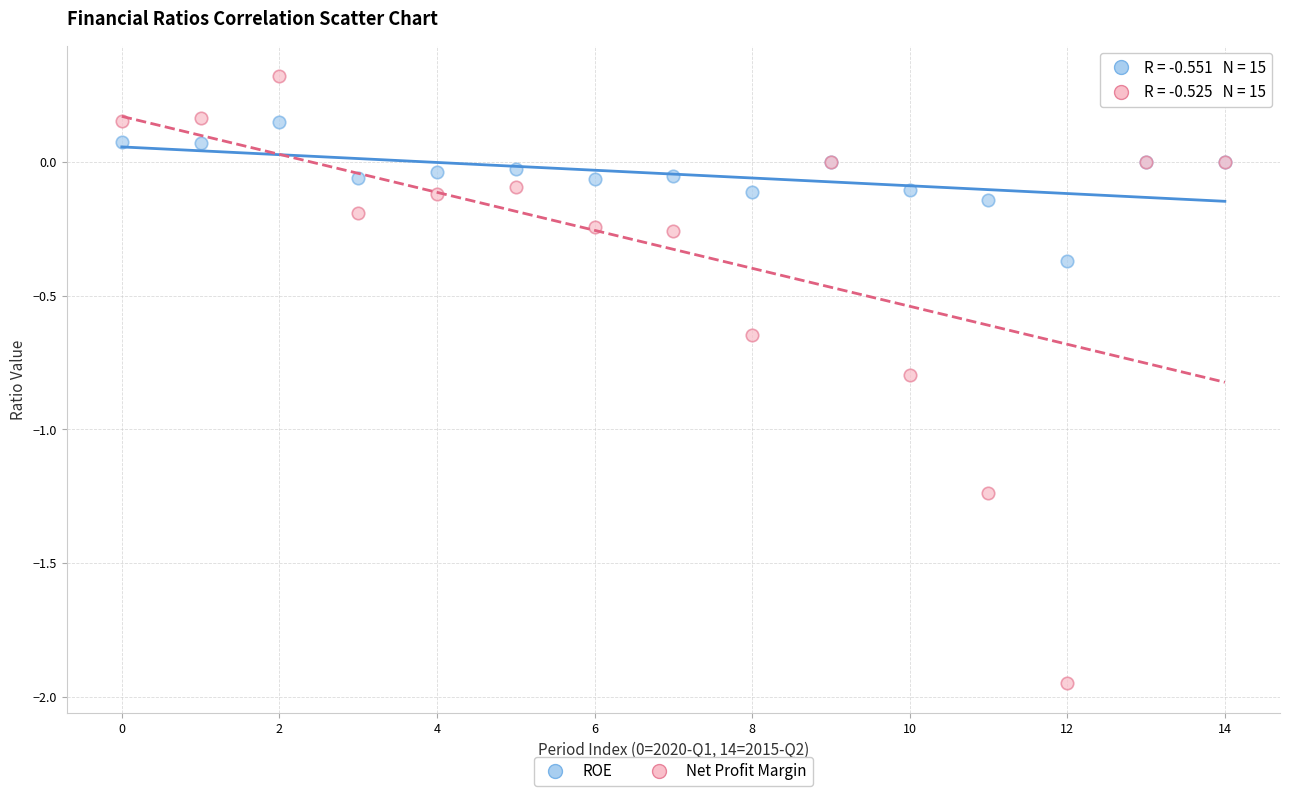

Which series contains the lowest Y value?

Net Profit Margin